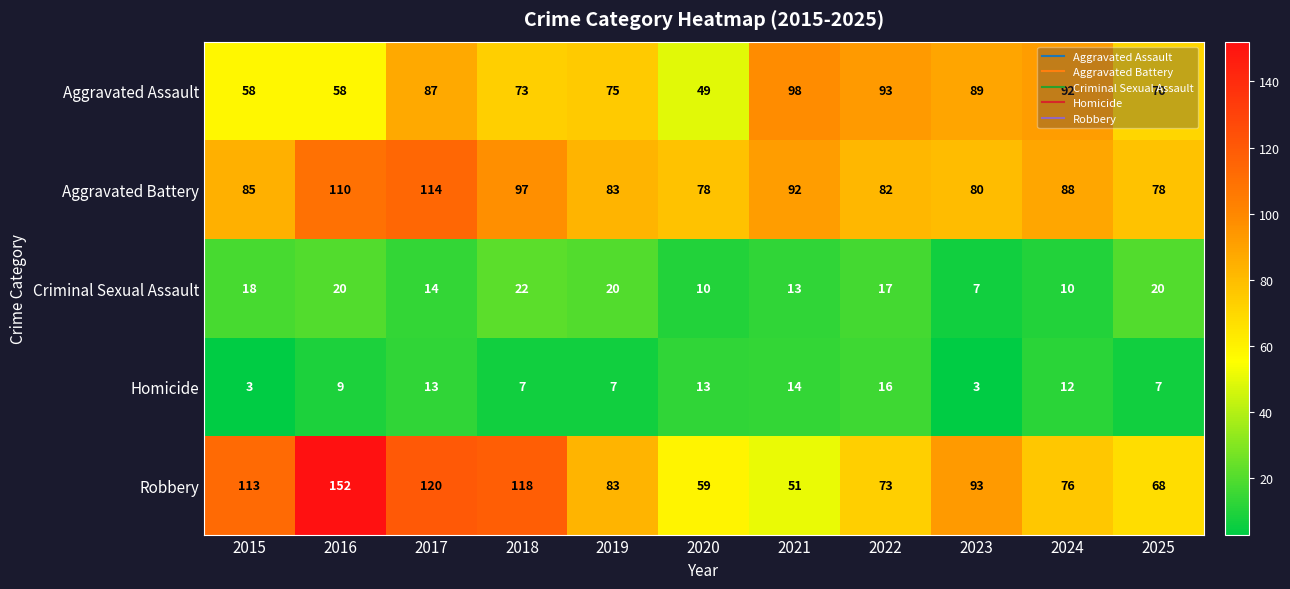

What is the average value of the Aggravated Assault series?

77